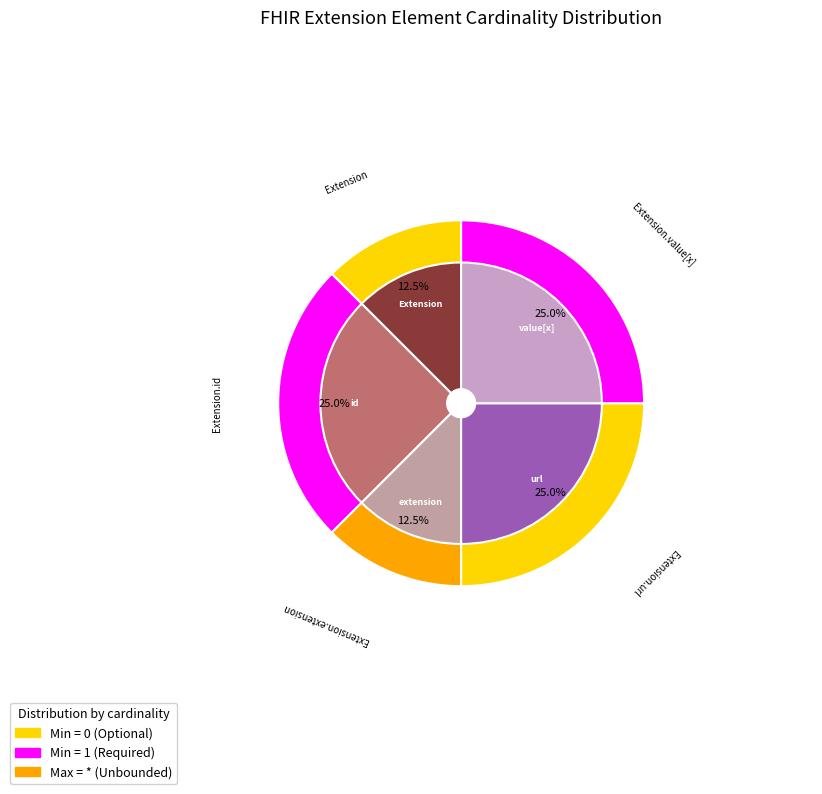

How many segments does this pie chart have?

5